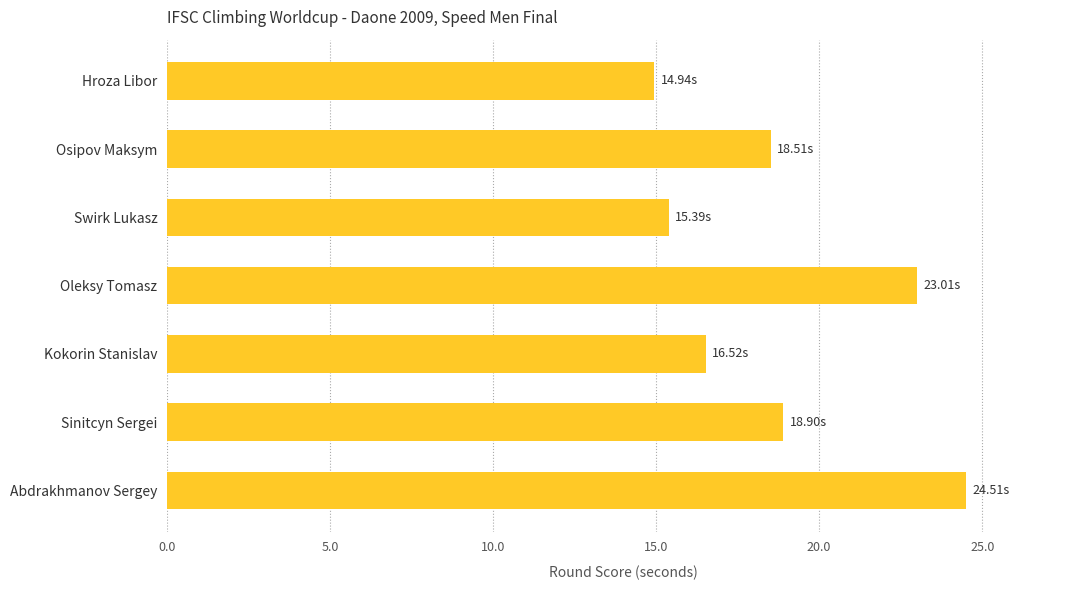

How many values are below 18?

3